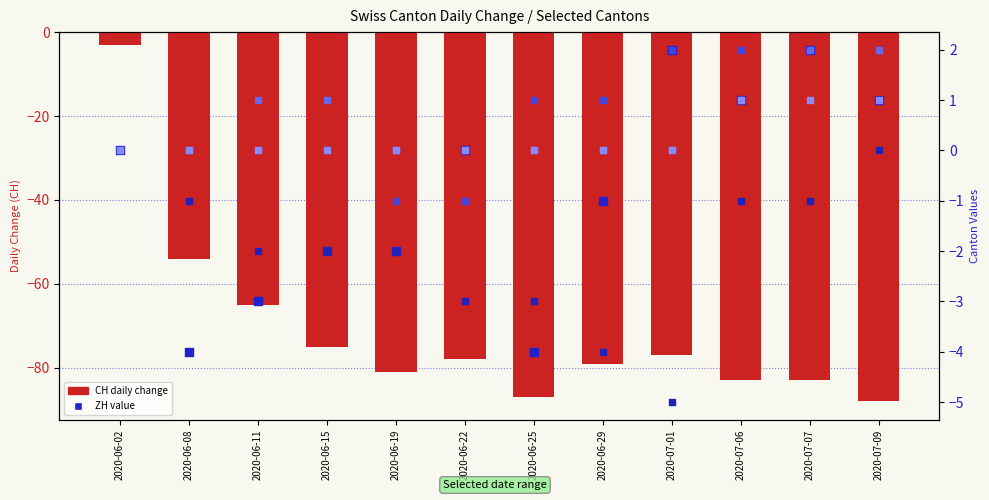

Which series contains the lowest Y value?

CH (total)